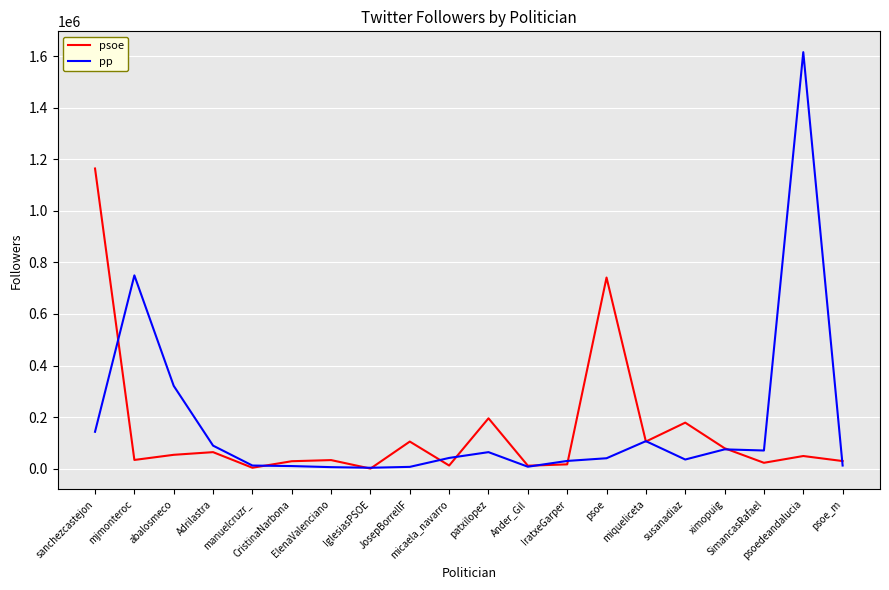

Which series has the largest range (max minus min)?

pp